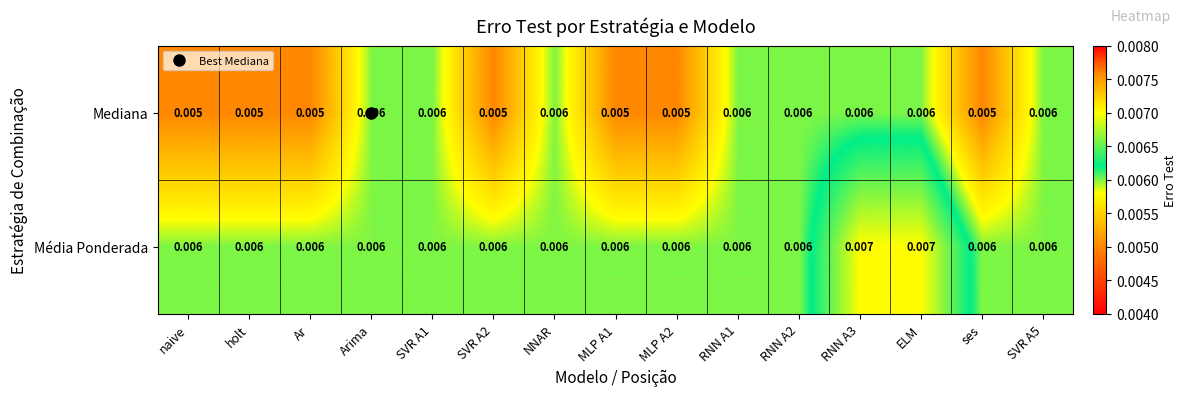

Which series changed the most between MLP A2 and SVR A5?

Mediana